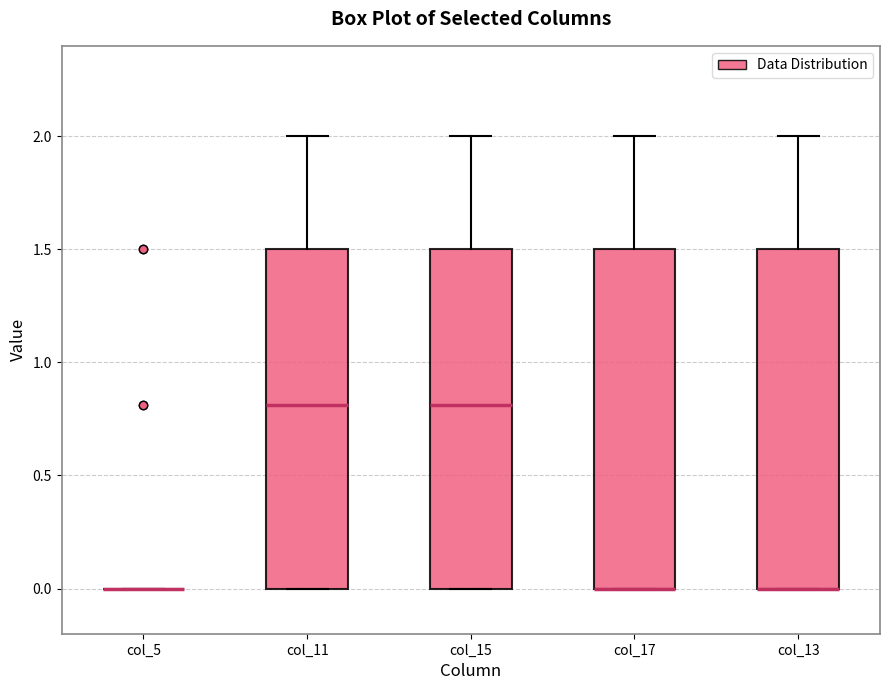

Reading left to right, read every box against the y-axis: the position of its median line, the range the box covers, and the ends of its whiskers. The values are not printed on the chart, so give them approximately, as read against the axis.

col_5: box collapsed to a line at 0.0, whiskers 0.0 to 0.0
col_11: median 0.8, box 0.0 to 1.5, whiskers 0.0 to 2.0
col_15: median 0.8, box 0.0 to 1.5, whiskers 0.0 to 2.0
col_17: median 0.0 (drawn on the box's lower edge), box 0.0 to 1.5, whiskers 0.0 to 2.0
col_13: median 0.0 (drawn on the box's lower edge), box 0.0 to 1.5, whiskers 0.0 to 2.0